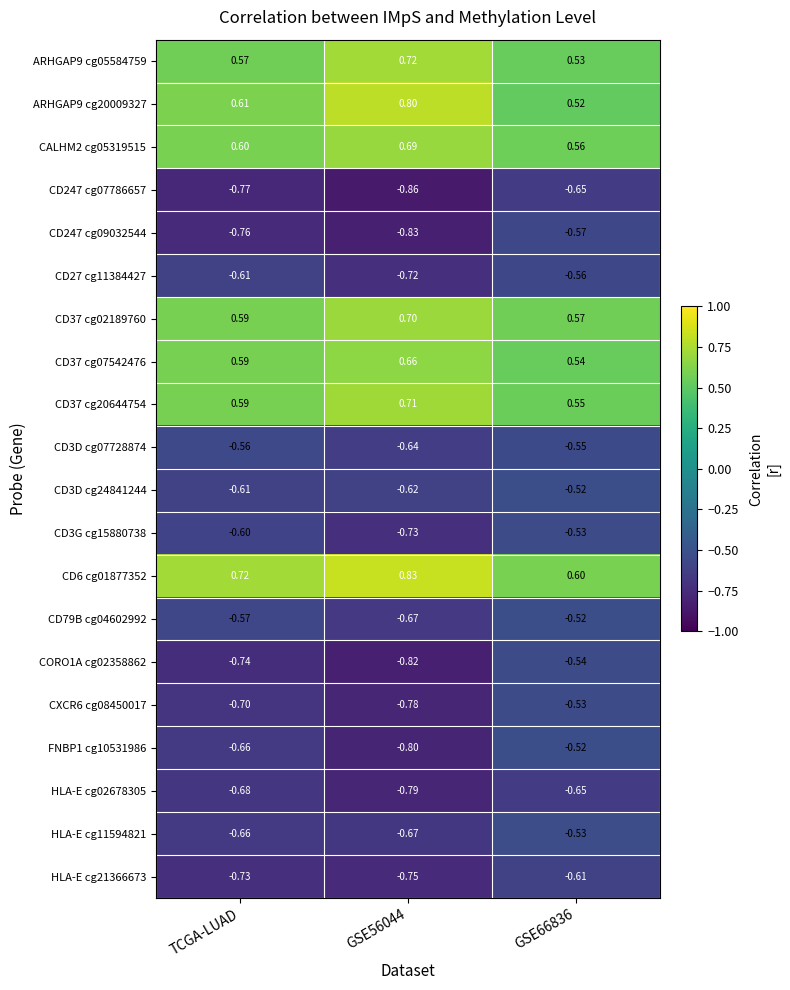

Is the value of CD27 cg11384427 at TCGA-LUAD greater than the value of HLA-E cg11594821 at GSE66836?

No